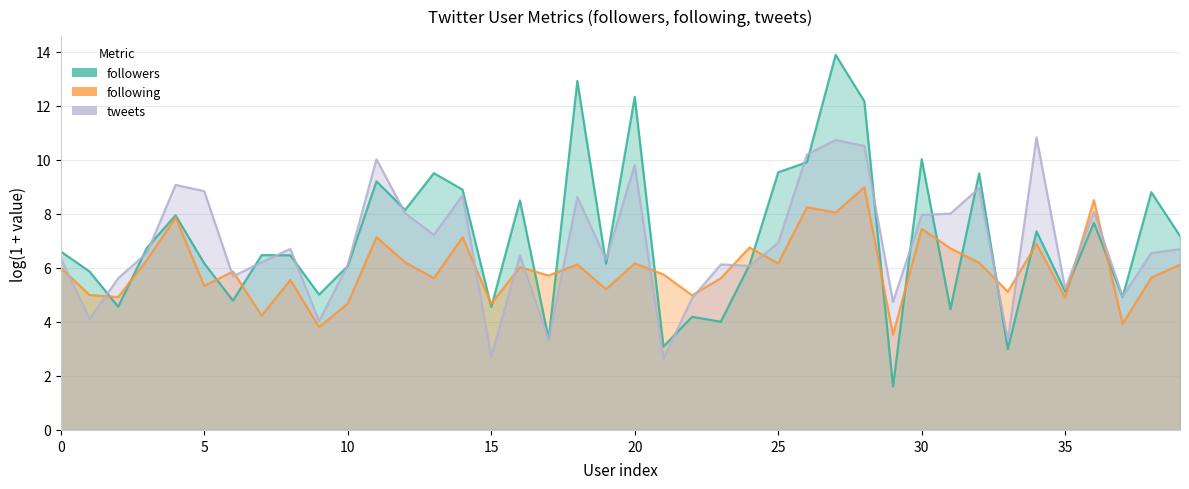

Between 23 and 28, which is larger?

28